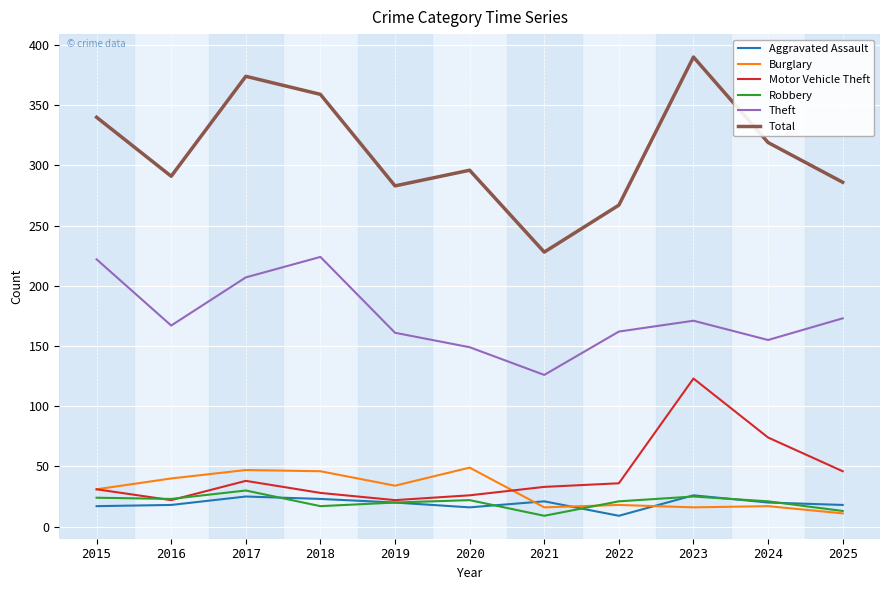

What is the difference between the second highest and minimum values in the Theft series?

96